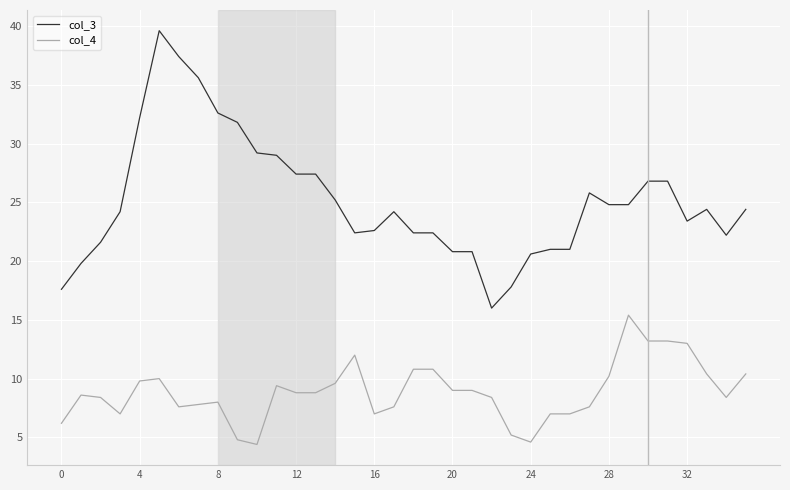

Which series has the widest spread of values?

col_3